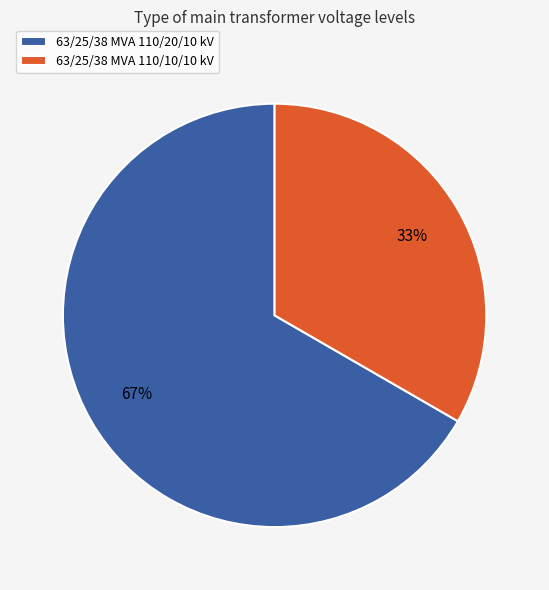

To the nearest percent, what is the average slice percentage?

50%